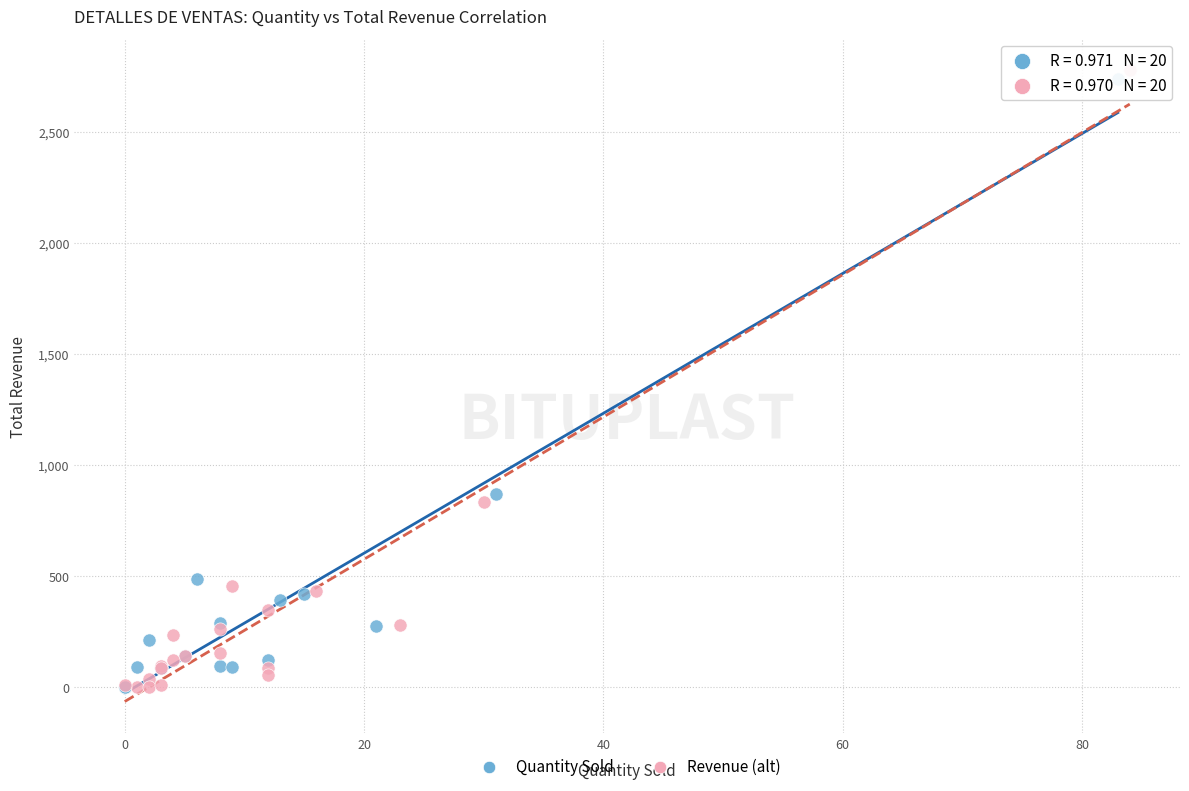

Which series has the widest spread of Y values?

Revenue (alt)